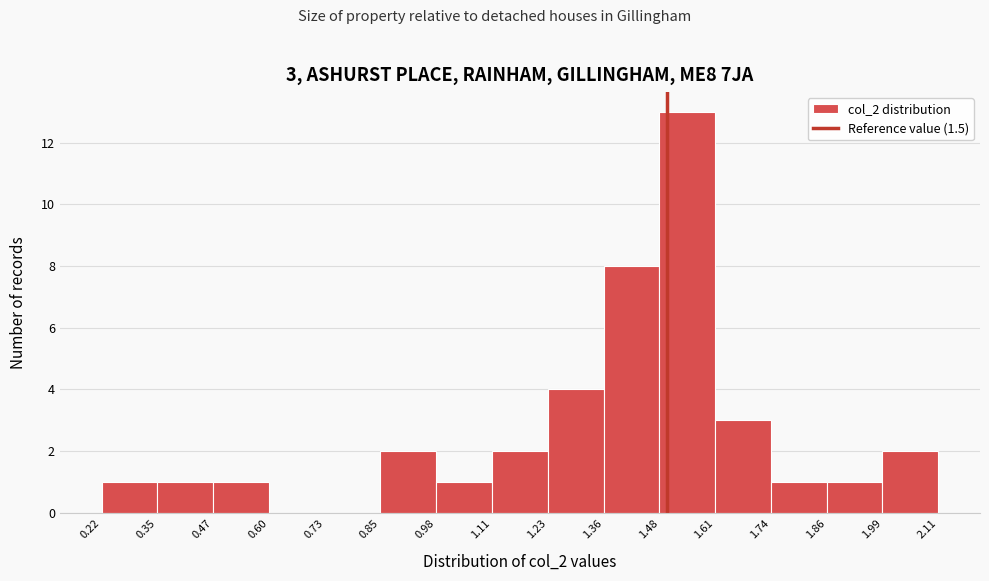

Which range on the x-axis has the tallest bar?

1.48 to 1.61